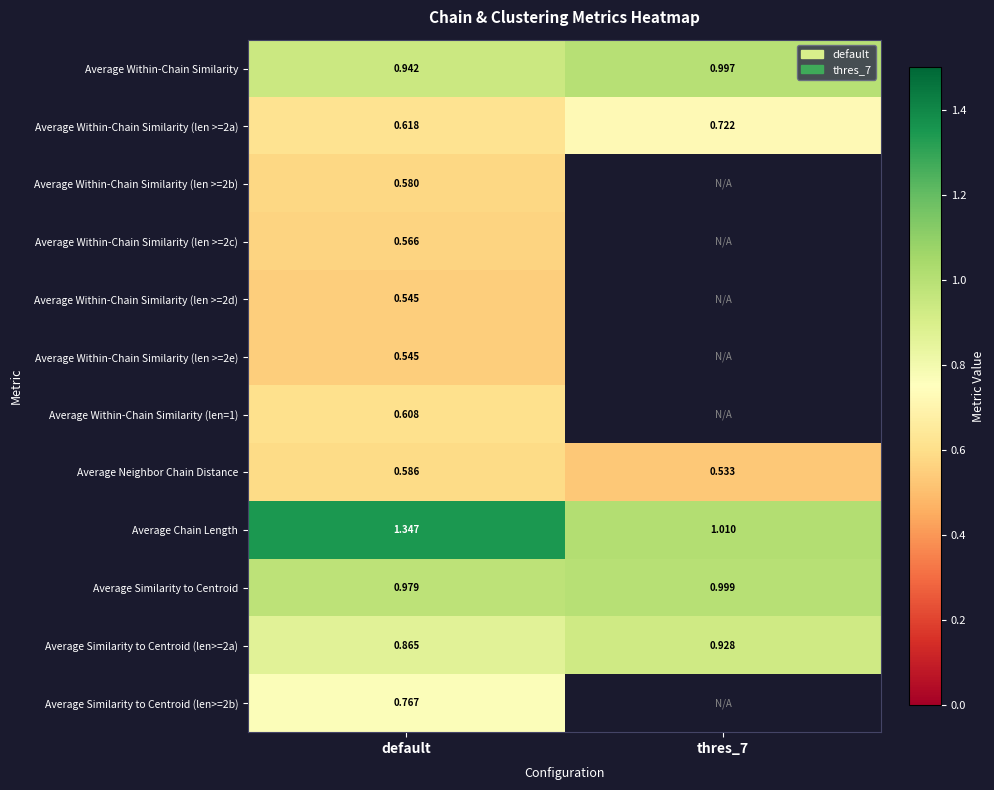

Which category has the lowest value across all series?

thres_7